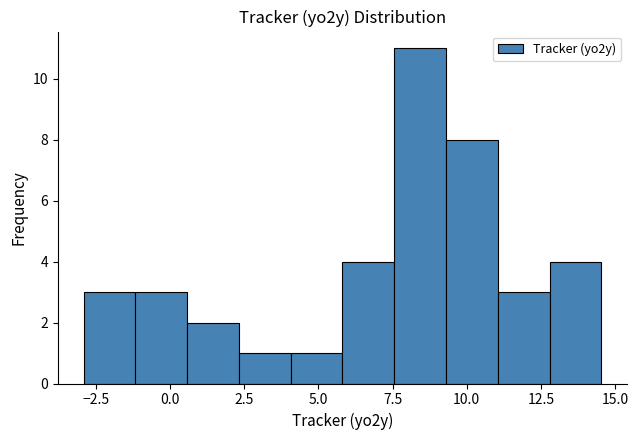

Read against the x-axis, roughly where is the centre of the tallest bar?

8.5